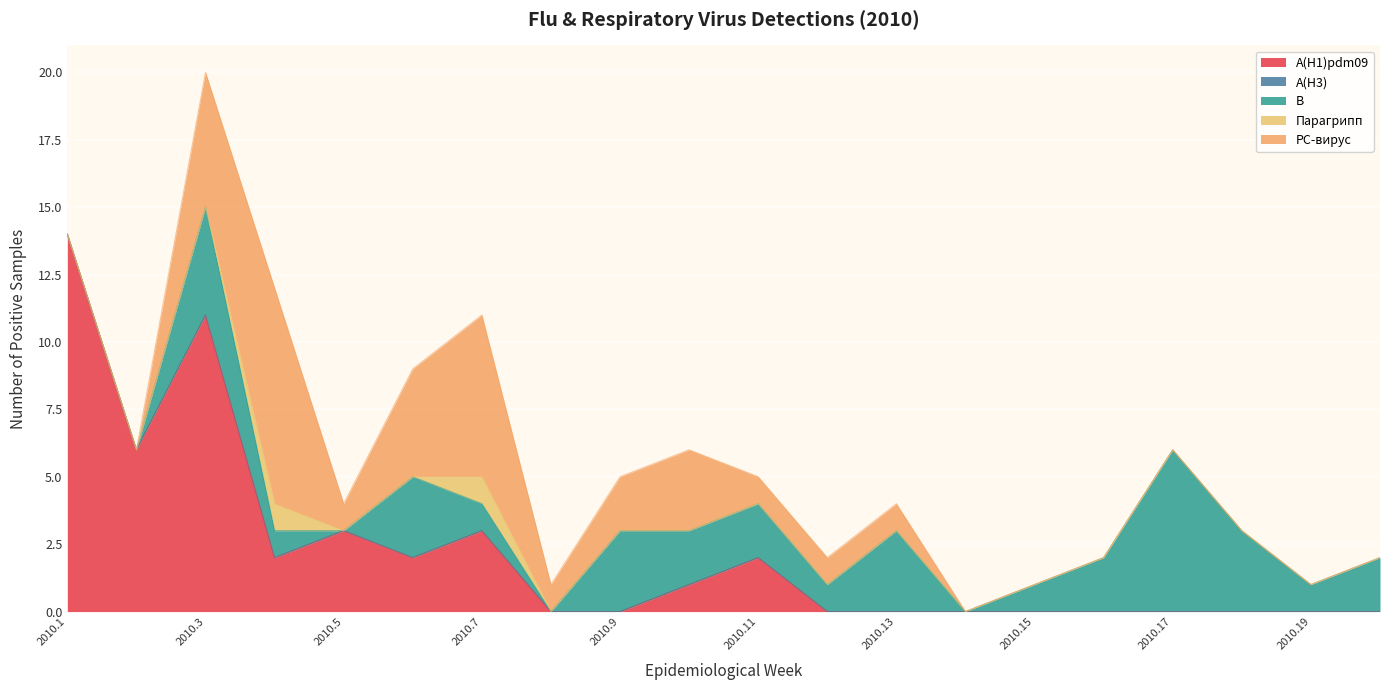

Reading left to right, what are all the values shown in this chart?

A(H1)pdm09: 2010.1=14	2010.2=6	2010.3=11	2010.4=2	2010.5=3	2010.6=2	2010.7=3	2010.8=0	2010.9=0	2010.10=1	2010.11=2	2010.12=0	2010.13=0	2010.14=0	2010.15=0	2010.16=0	2010.17=0	2010.18=0	2010.19=0	2010.20=0
A(H3): 2010.1=0	2010.2=0	2010.3=0	2010.4=0	2010.5=0	2010.6=0	2010.7=0	2010.8=0	2010.9=0	2010.10=0	2010.11=0	2010.12=0	2010.13=0	2010.14=0	2010.15=0	2010.16=0	2010.17=0	2010.18=0	2010.19=0	2010.20=0
B: 2010.1=0	2010.2=0	2010.3=4	2010.4=1	2010.5=0	2010.6=3	2010.7=1	2010.8=0	2010.9=3	2010.10=2	2010.11=2	2010.12=1	2010.13=3	2010.14=0	2010.15=1	2010.16=2	2010.17=6	2010.18=3	2010.19=1	2010.20=2
Парагрипп: 2010.1=0	2010.2=0	2010.3=0	2010.4=1	2010.5=0	2010.6=0	2010.7=1	2010.8=0	2010.9=0	2010.10=0	2010.11=0	2010.12=0	2010.13=0	2010.14=0	2010.15=0	2010.16=0	2010.17=0	2010.18=0	2010.19=0	2010.20=0
РС-вирус: 2010.1=0	2010.2=0	2010.3=5	2010.4=8	2010.5=1	2010.6=4	2010.7=6	2010.8=1	2010.9=2	2010.10=3	2010.11=1	2010.12=1	2010.13=1	2010.14=0	2010.15=0	2010.16=0	2010.17=0	2010.18=0	2010.19=0	2010.20=0